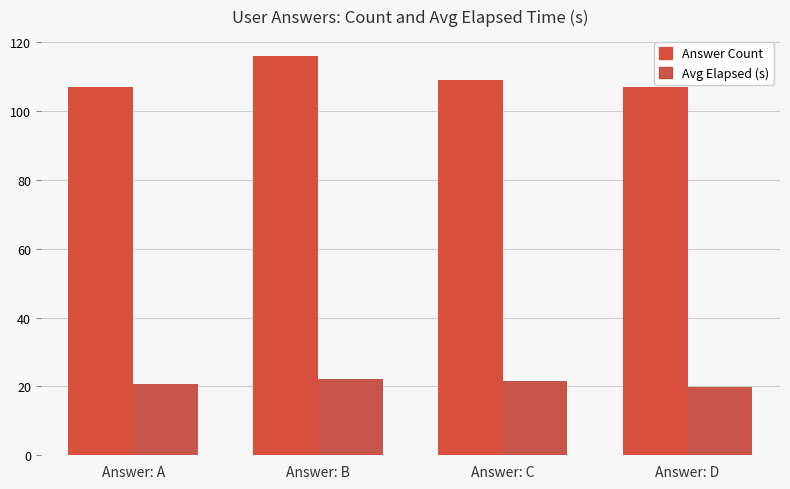

What is the sum of the Answer Count values at Answer: D and Answer: C?

216.0